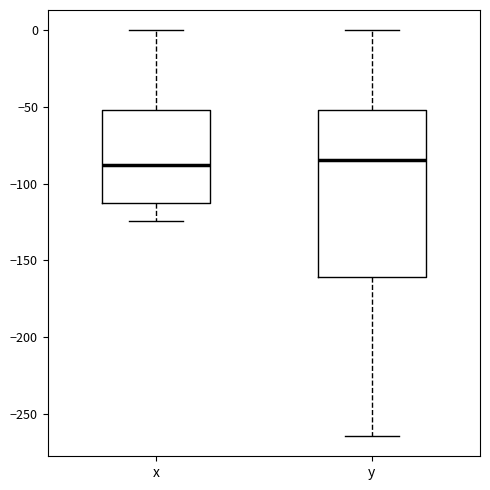

Where does the lower whisker of the box for y end on the y-axis? The values are not printed on the chart, so give them approximately, as read against the axis.

-265